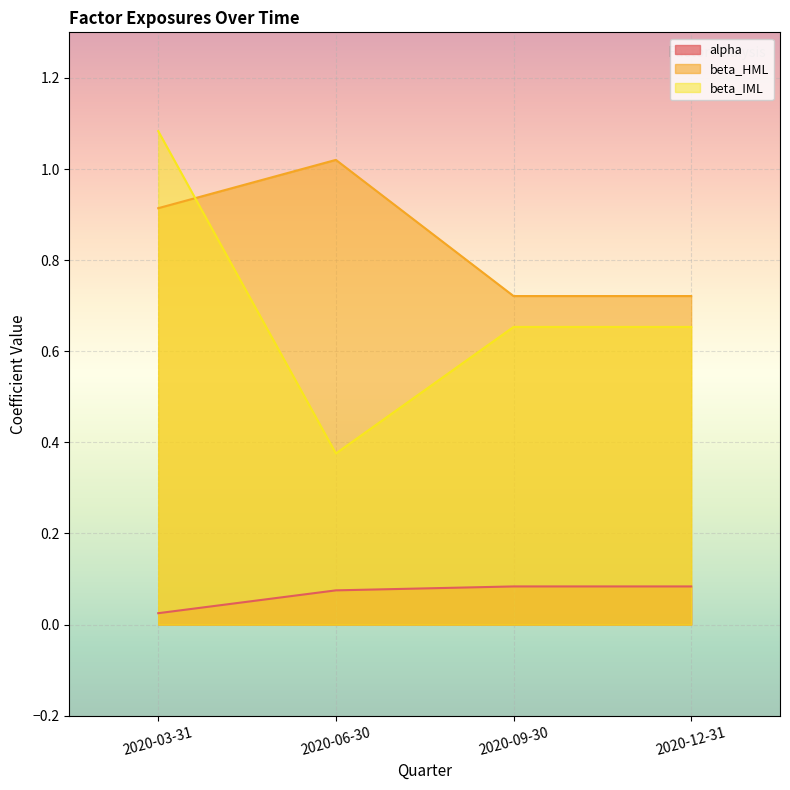

The alpha series shows 0.1 at 2020-12-31. True or false?

True